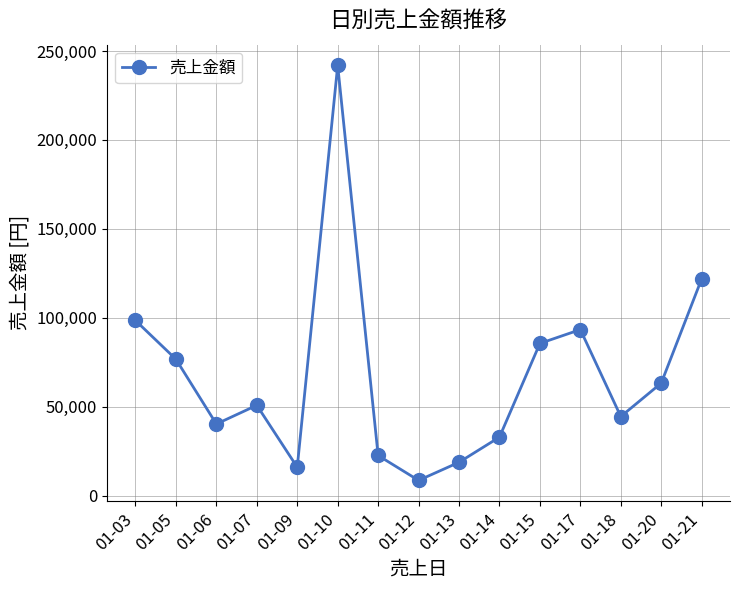

The value at 01-14 is 32856. True or false?

True